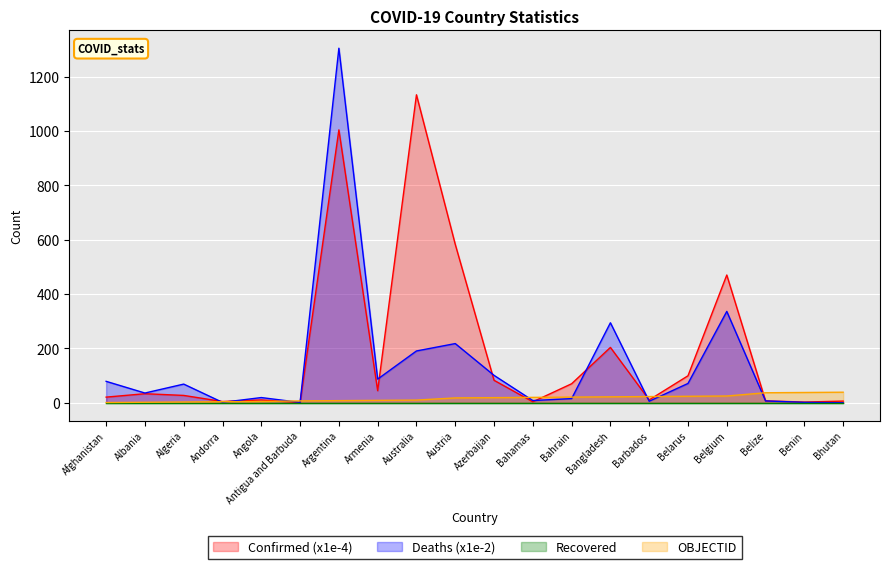

What is the label of the 6th point from the right?

Barbados